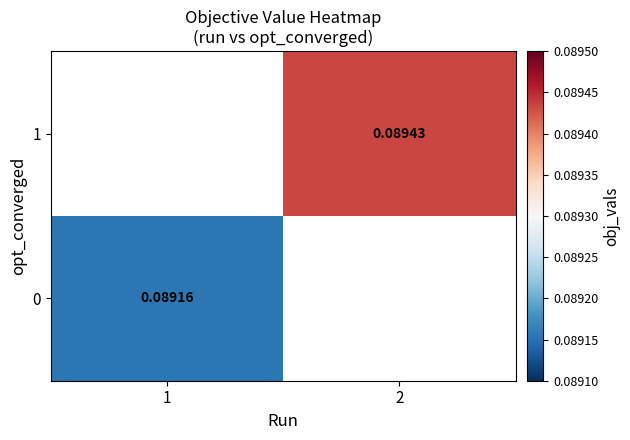

Is it true that 0 equals 0.1 at 1?

True